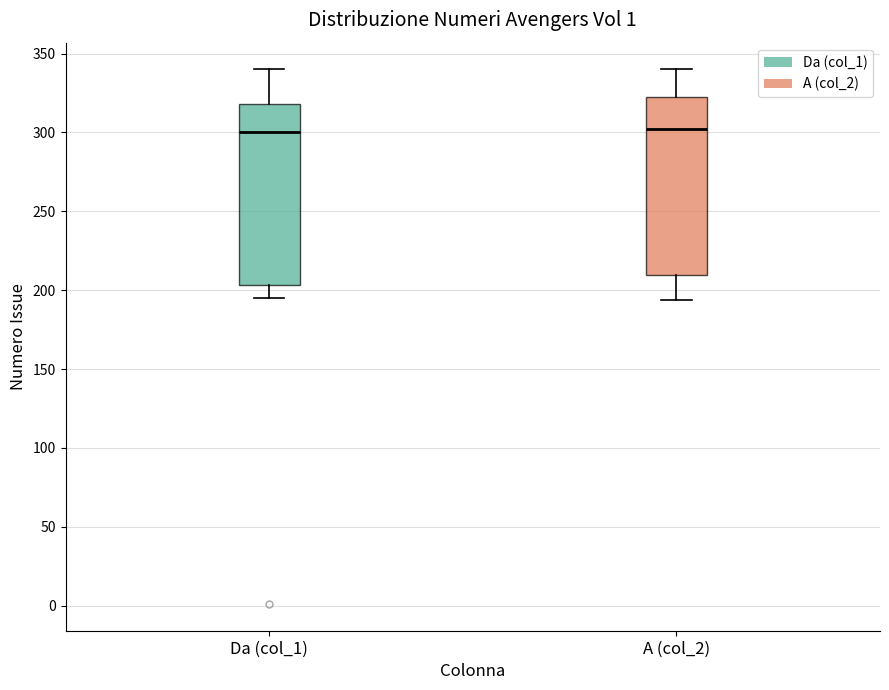

Where does the lower whisker of the box for Da (col_1) end on the y-axis? The values are not printed on the chart, so give them approximately, as read against the axis.

195